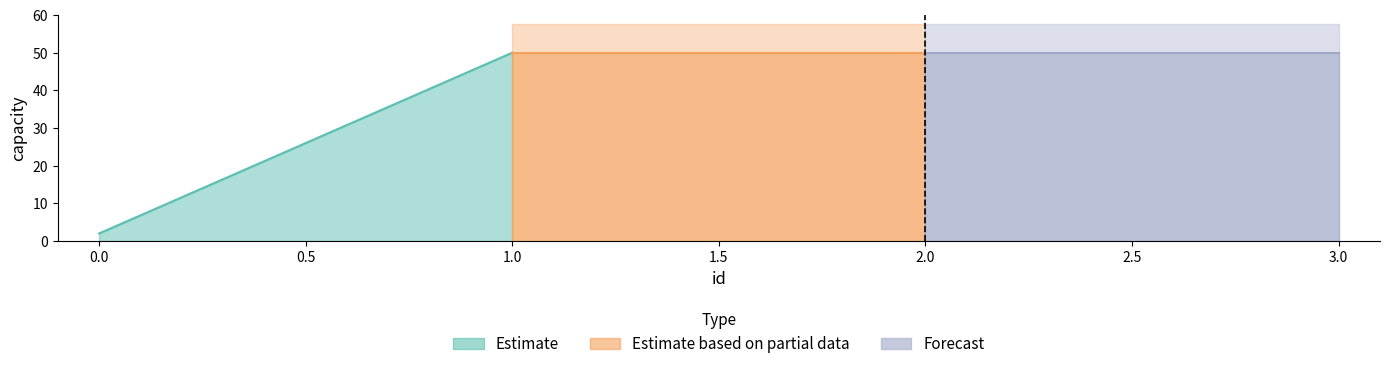

What is the difference between the maximum and minimum values?

48